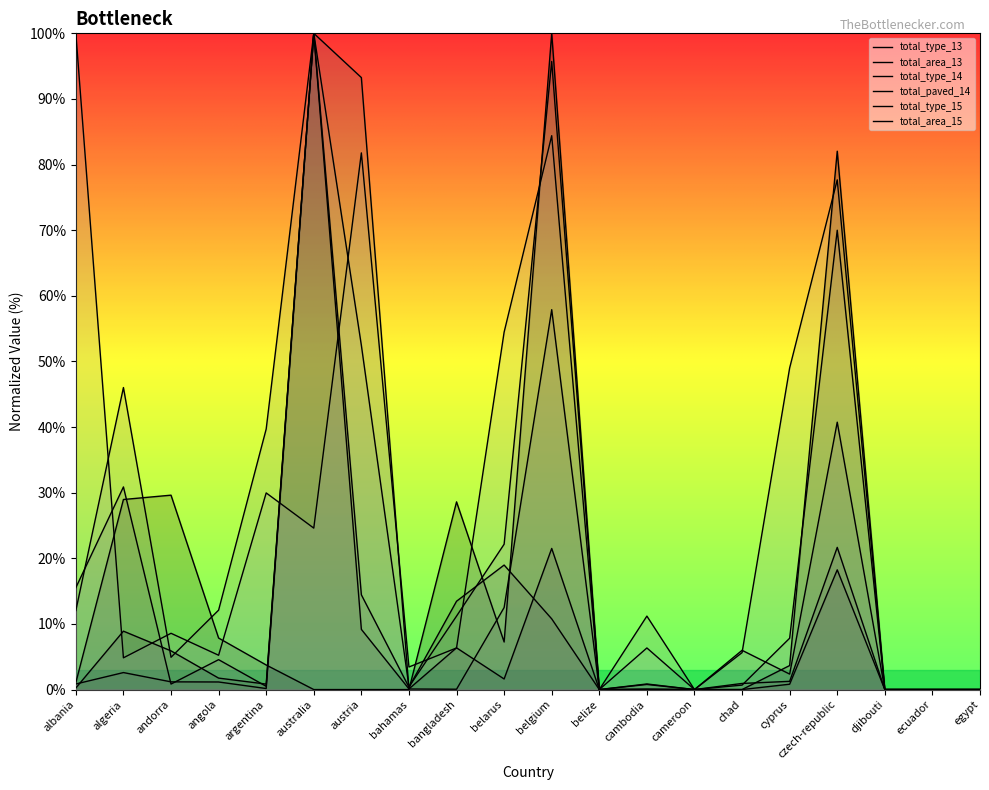

How many categories are shown in the chart?

20